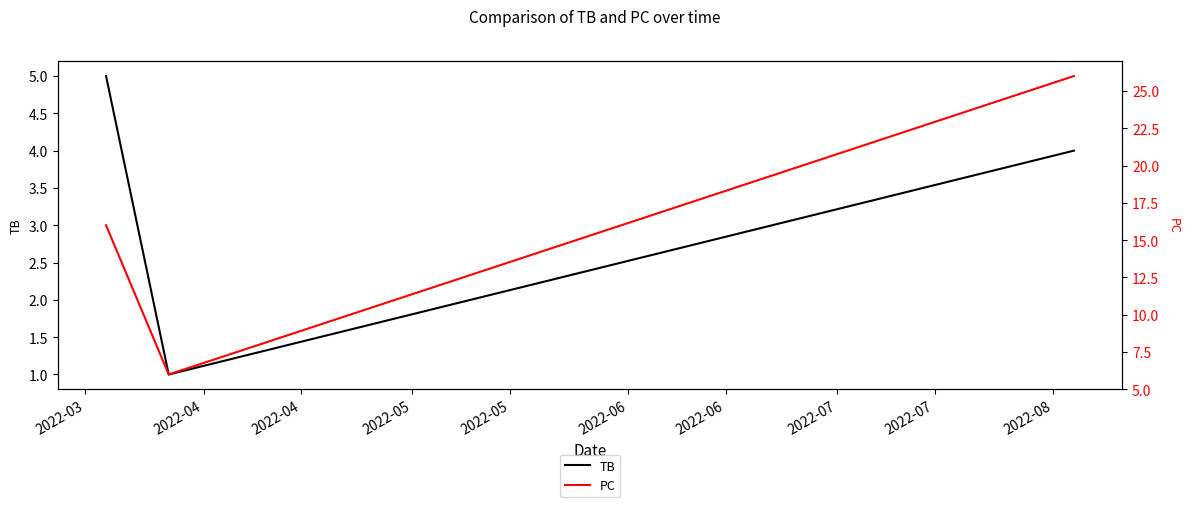

How many lines are shown in the chart?

2